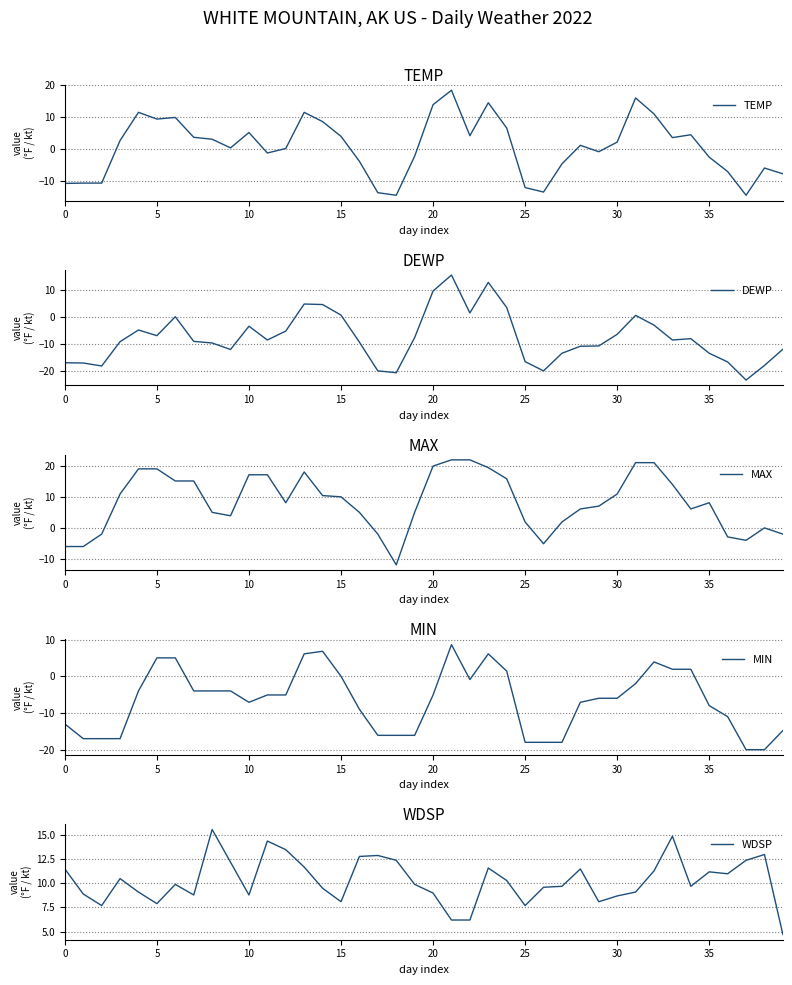

What is the maximum value shown in the chart?

21.9